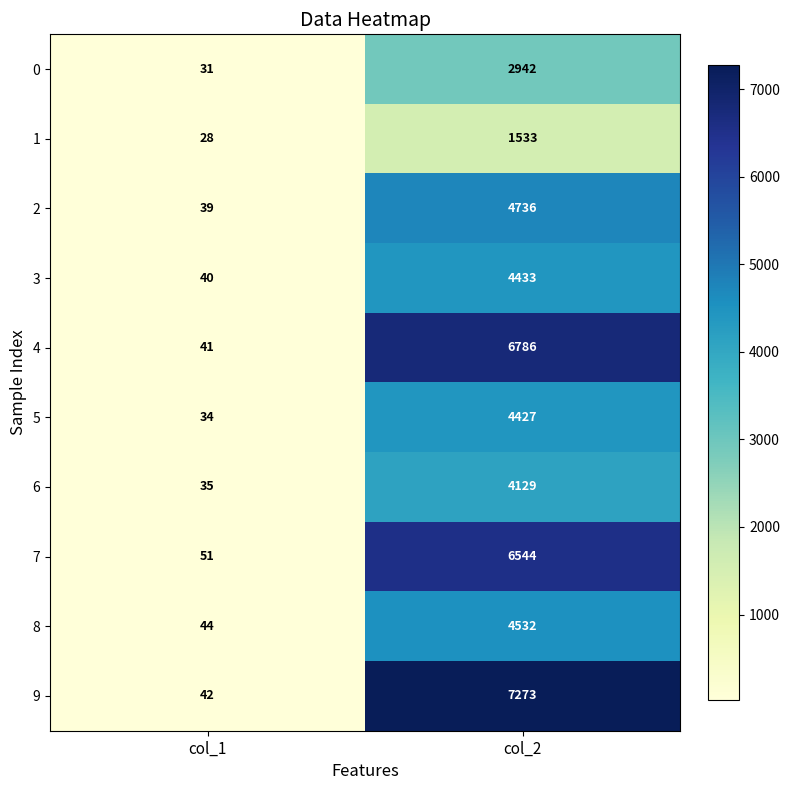

Is it true that 1 equals 1533 at col_2?

True